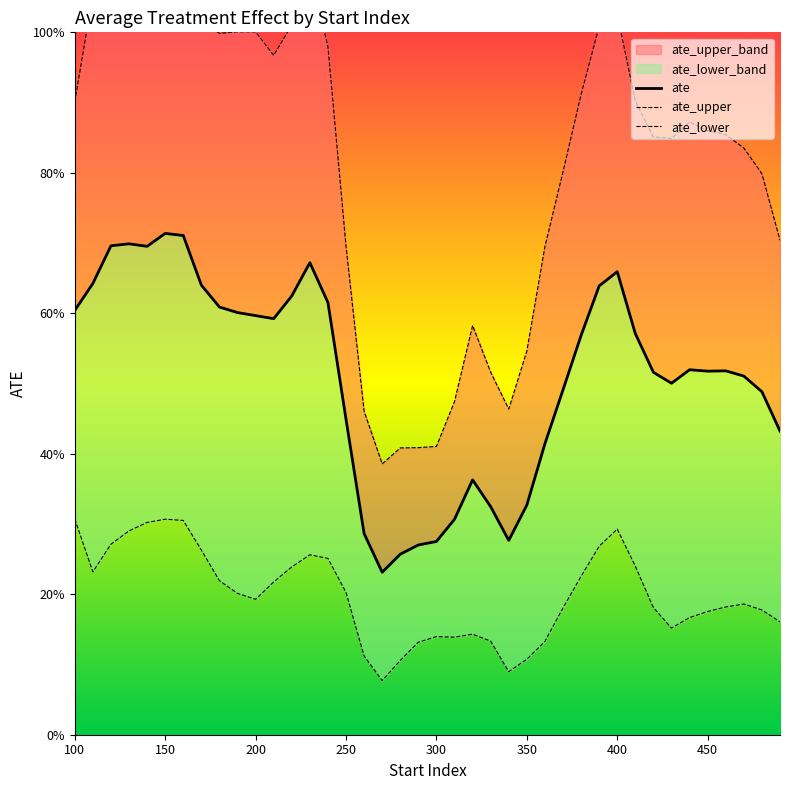

Is it true that ate equals 0.9 at 470.0?

False